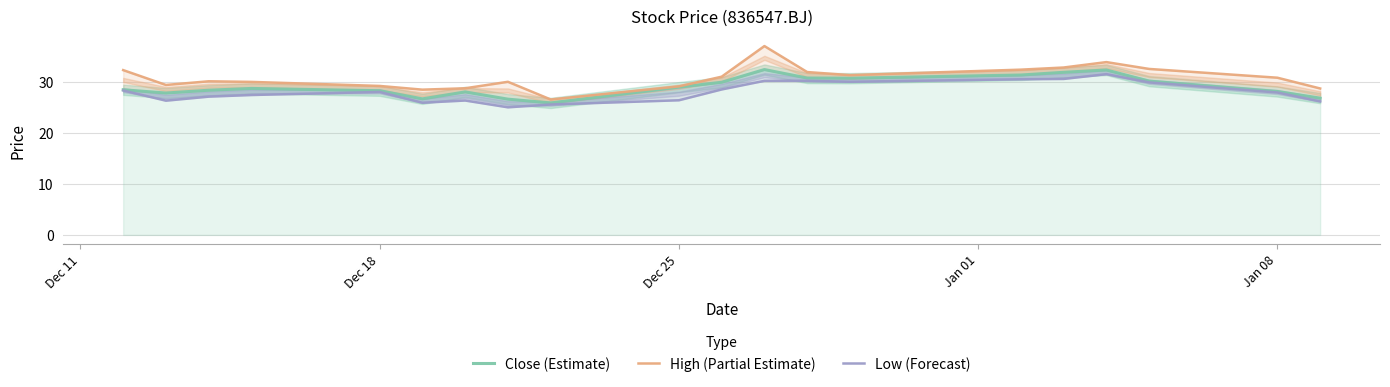

Rank the series by their average value, from lowest to highest.

Low (Forecast), Close (Estimate), High (Partial Estimate)